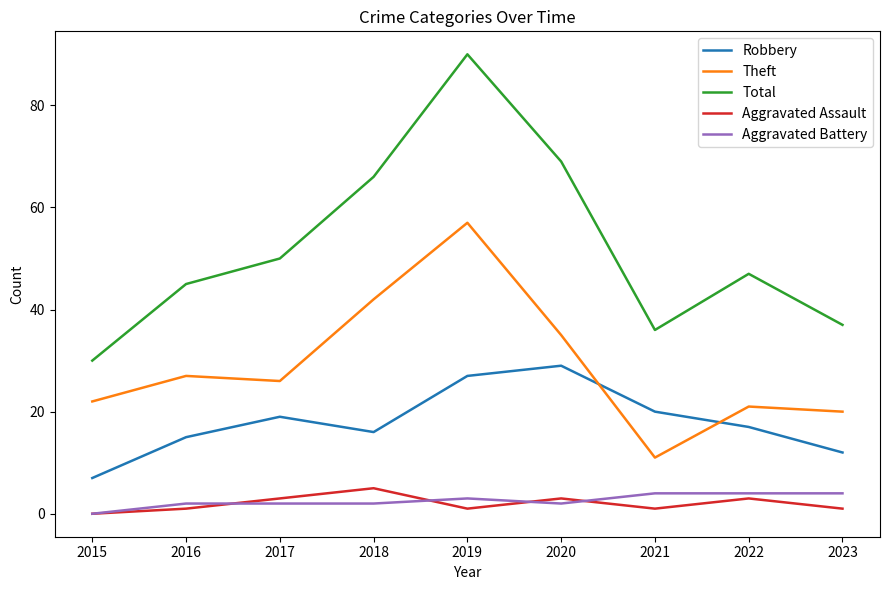

Is this an area chart (filled region under the line)?

No